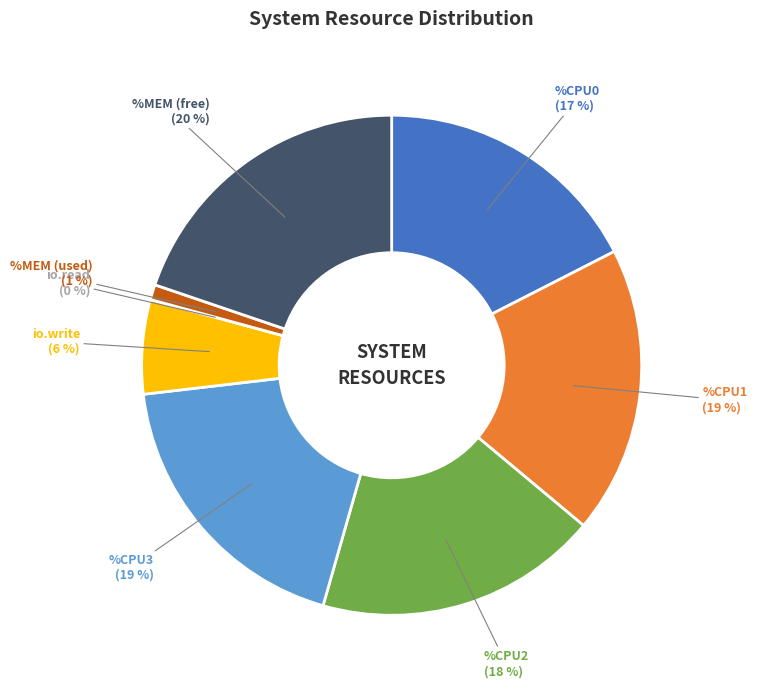

How many segments does this pie chart have?

8